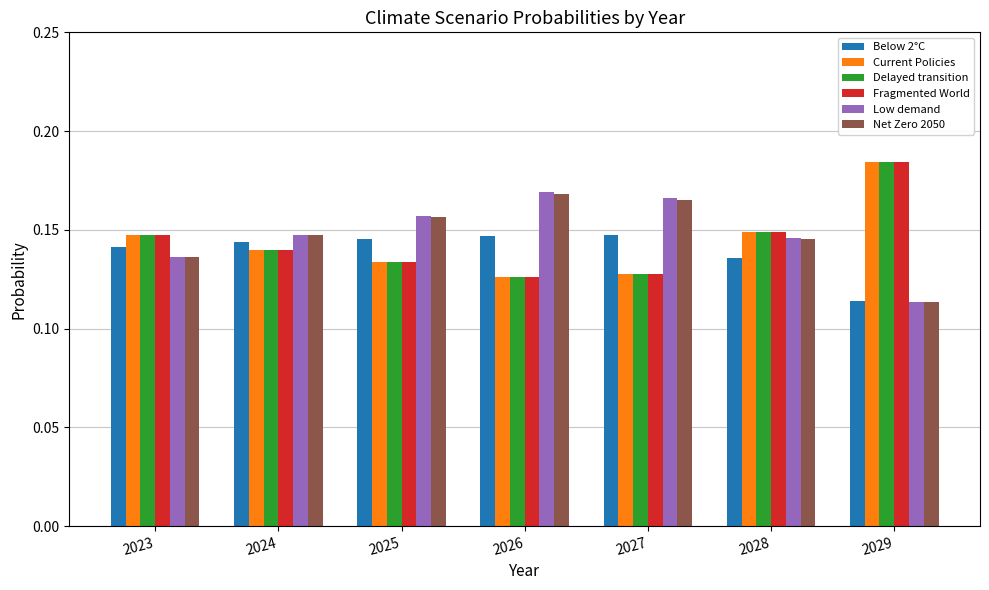

At how many categories does at least one series exceed 0?

7